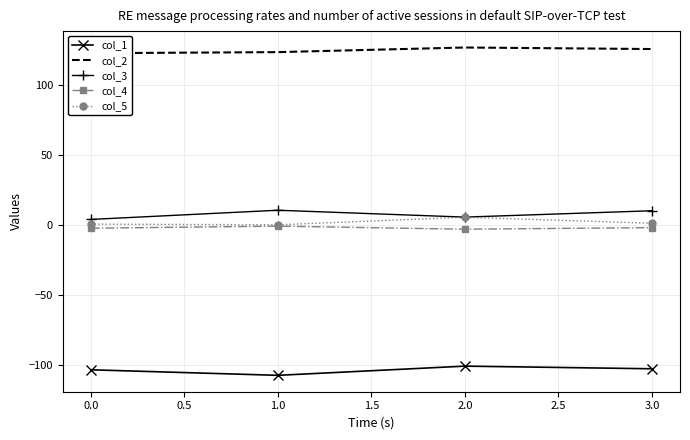

True or false: col_3 and col_1 intersect in this chart.

False